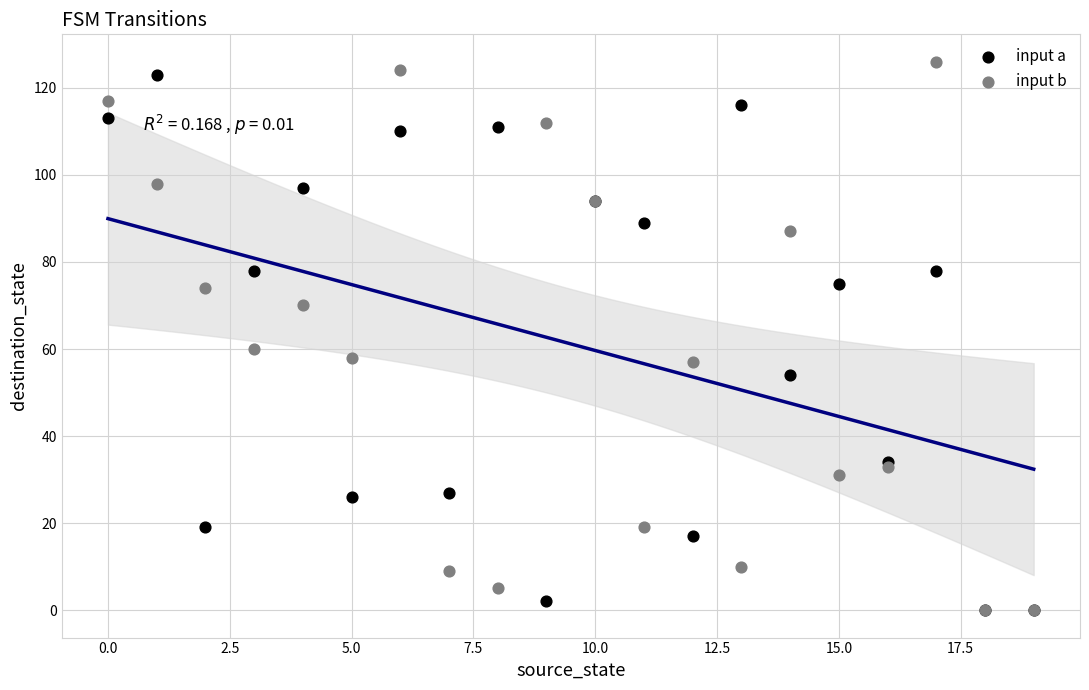

What are all the series names shown in the legend?

input a, input b